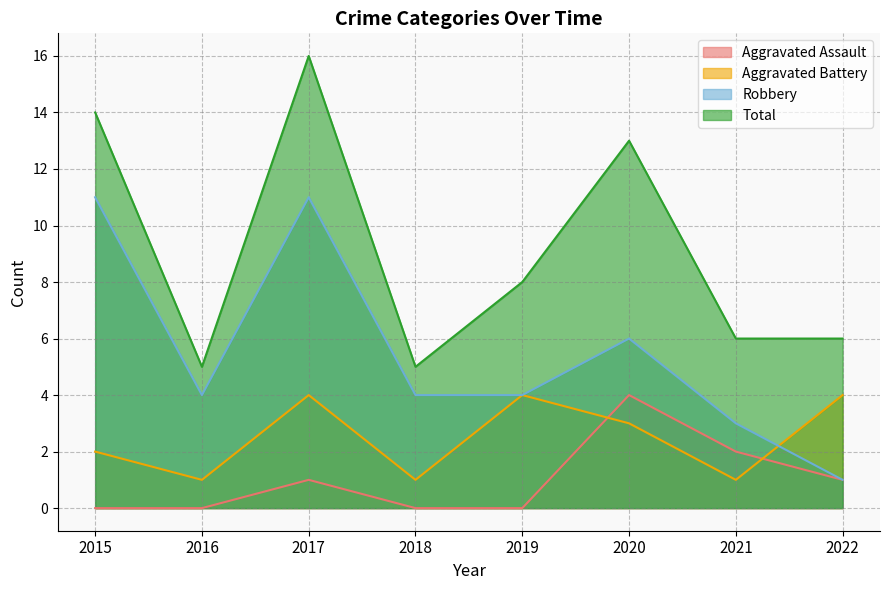

The value of Aggravated Assault at 2015 is 0. True or false?

True